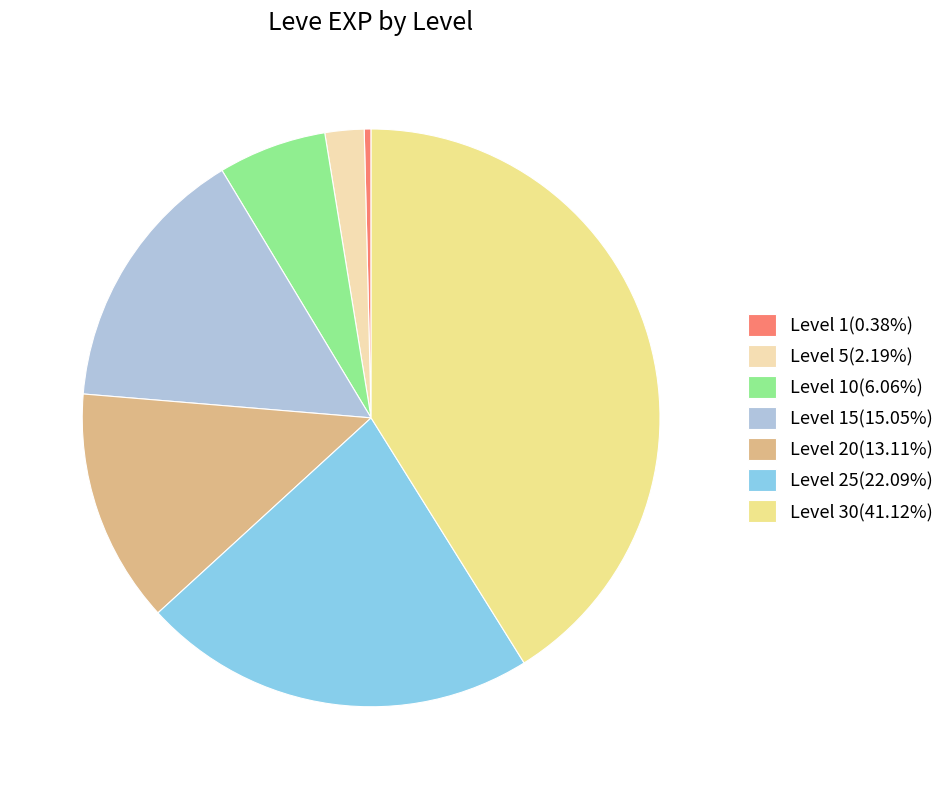

Do Level 5(2.19%) and Level 1(0.38%) together represent more than half of the pie?

No